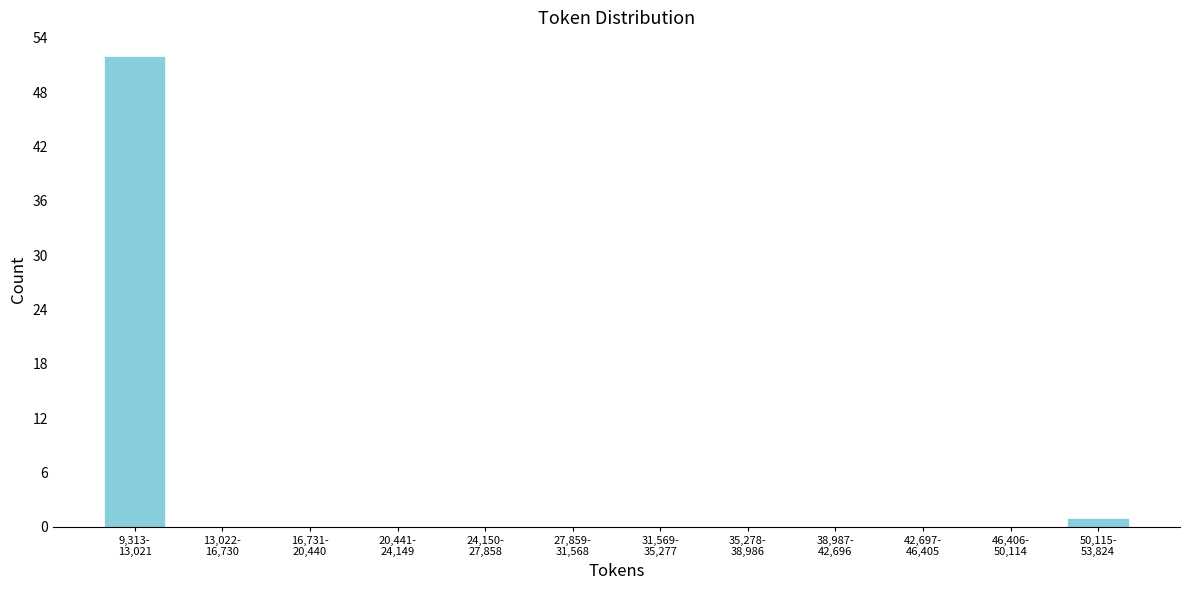

What is the maximum value shown in the chart?

52